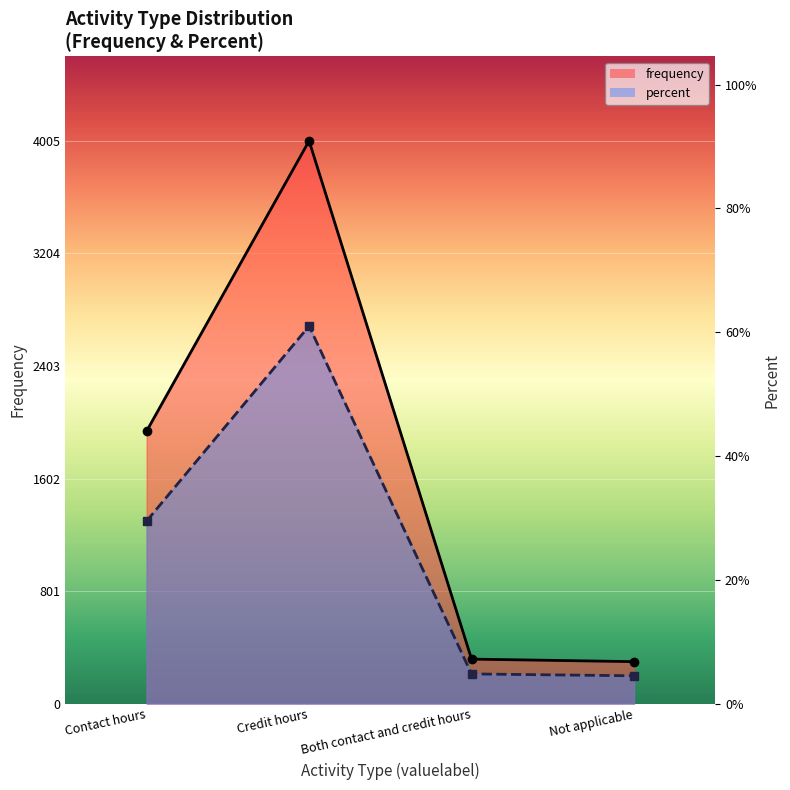

Between Credit hours and Not applicable, which series saw the biggest shift?

frequency